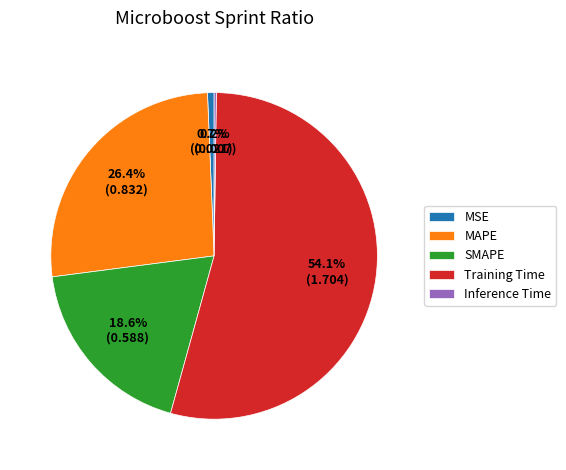

Which has a higher value, MSE or SMAPE?

SMAPE